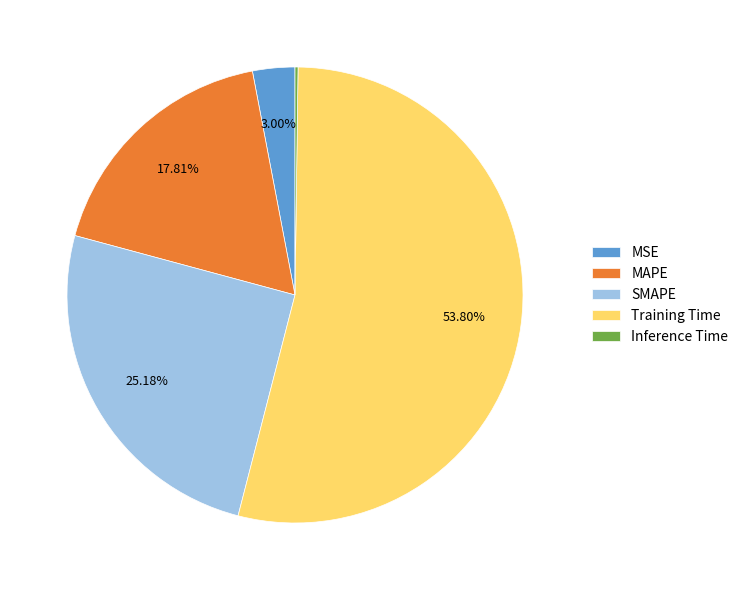

What is the largest slice in the pie chart?

Training Time